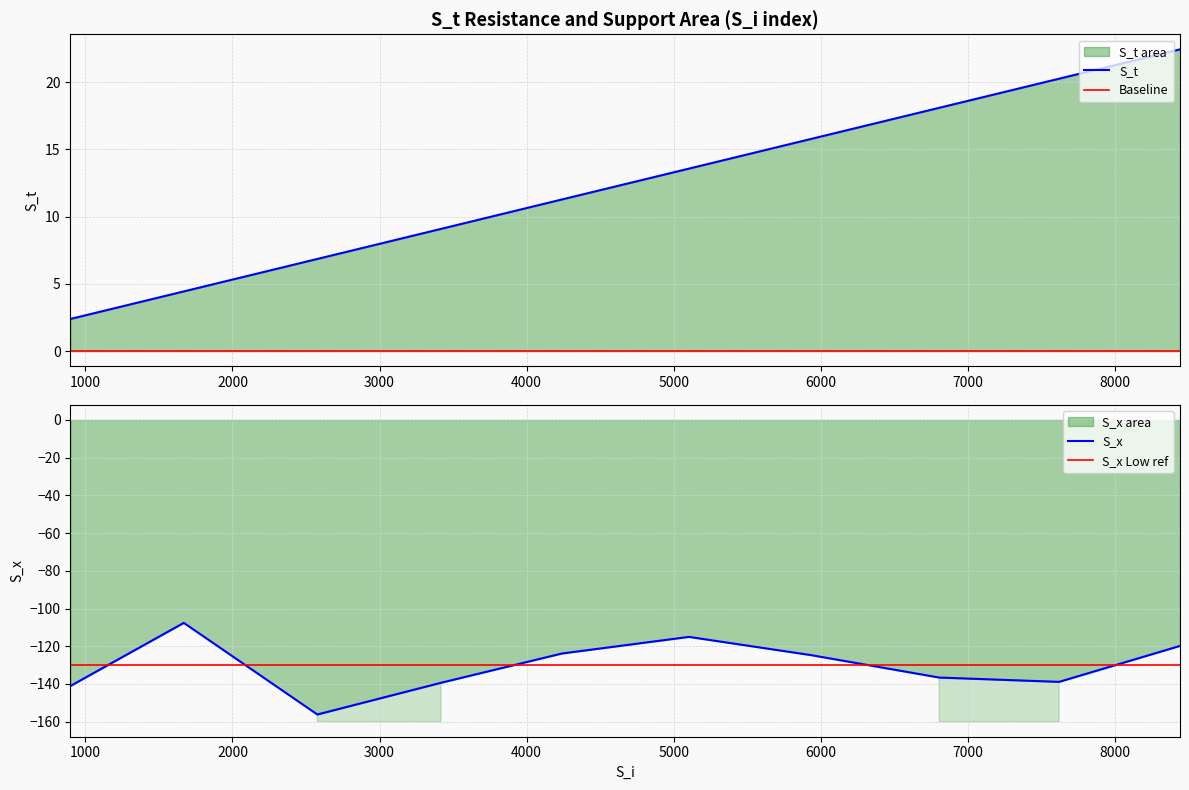

True or false: S_t and S_x Low ref intersect in this chart.

False